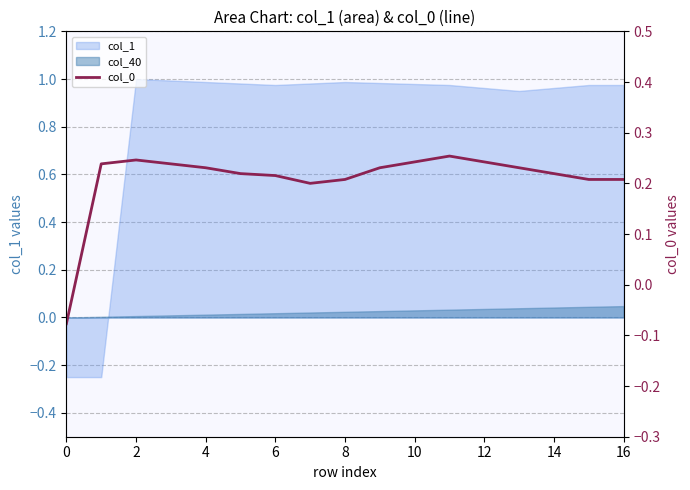

Read the value at 2.

0.2